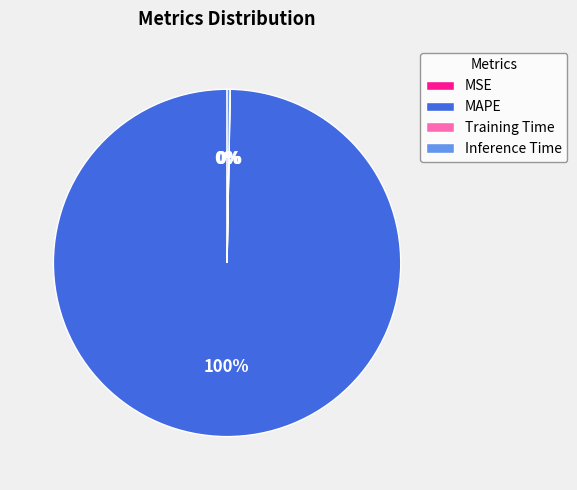

To the nearest percent, what is the average slice percentage?

25%